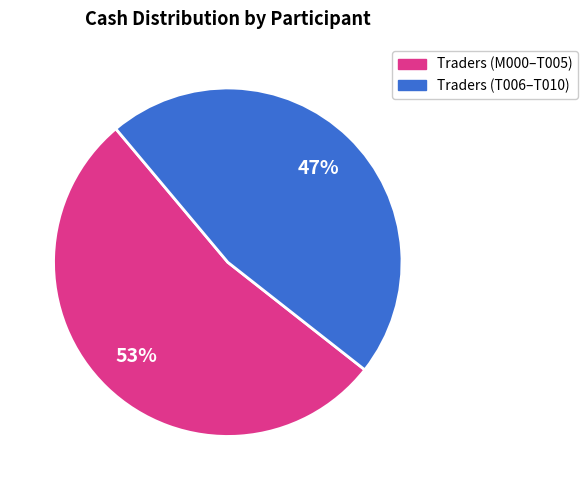

How many slices are in this pie chart?

2